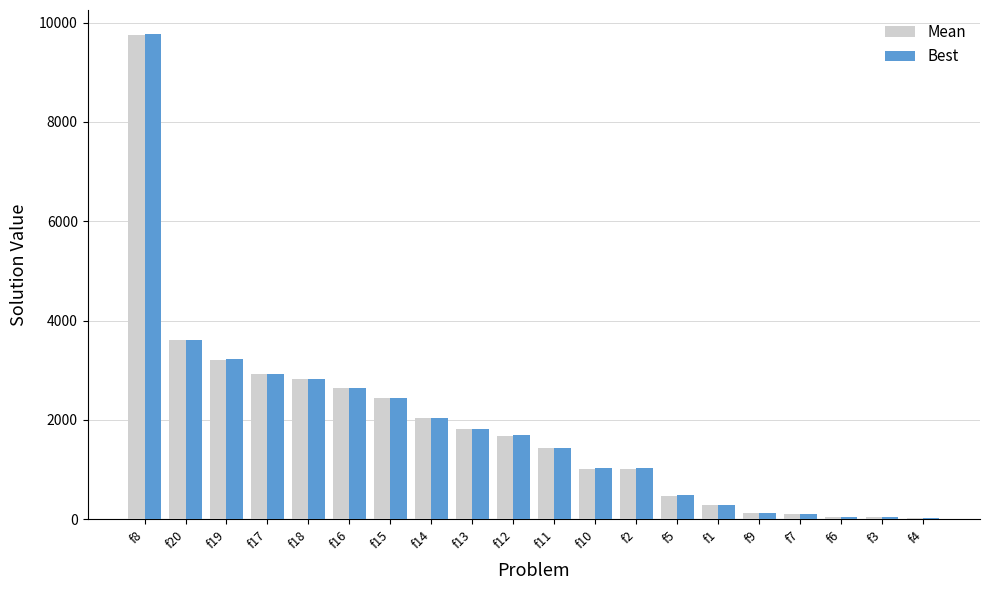

At which category is the sum across all series the highest?

f8